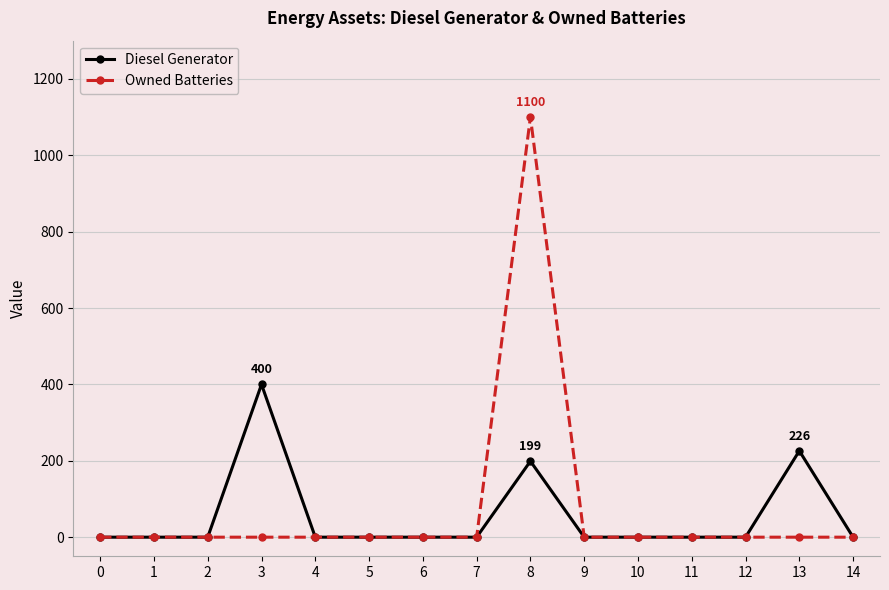

What is the greatest value displayed?

1100